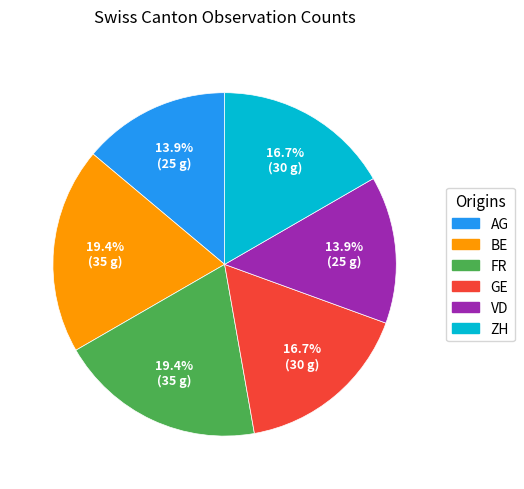

Is there a majority slice in this chart?

No